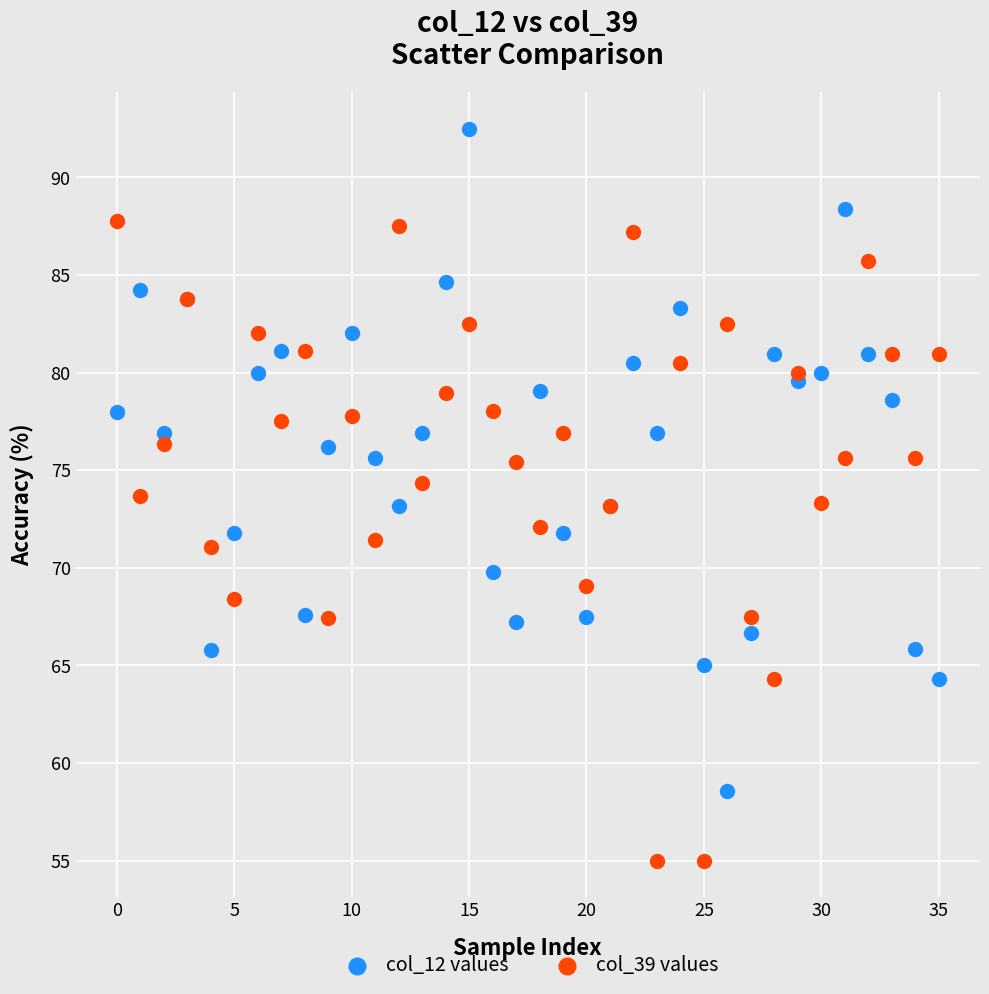

Which series contains the lowest Y value?

col_39 values